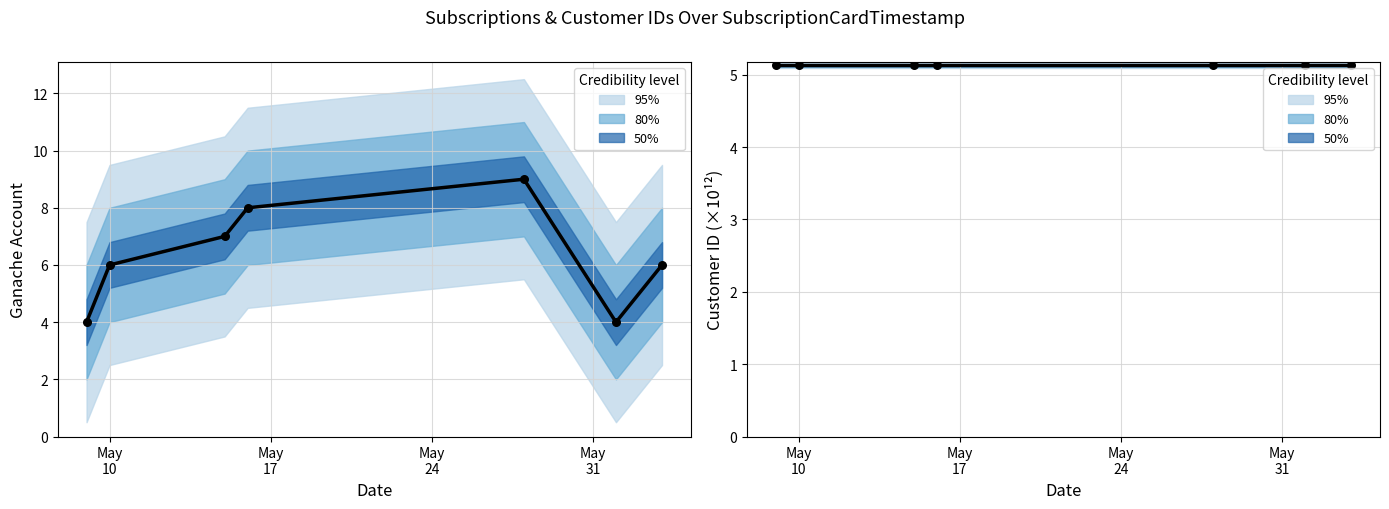

Is the value of Off-Chain - Customer ID at 2022-05-10 greater than the value of Ganache Account at 2022-05-09?

Yes